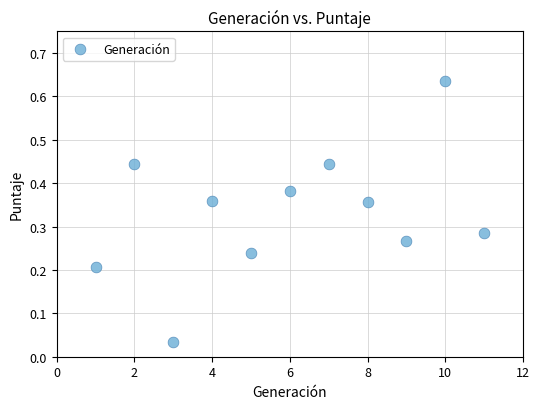

What is the range of X values (max minus min)?

10.0